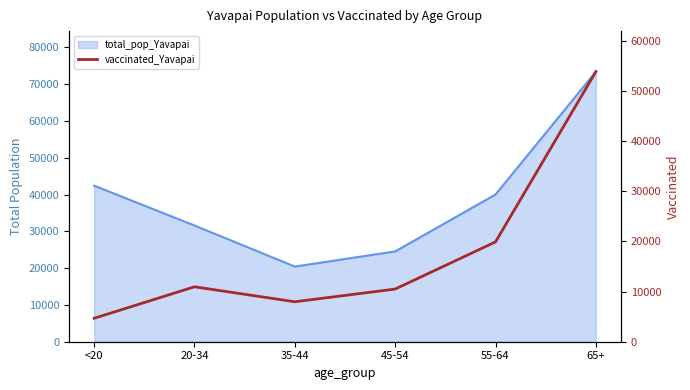

Which label corresponds to the smallest value in the chart?

<20